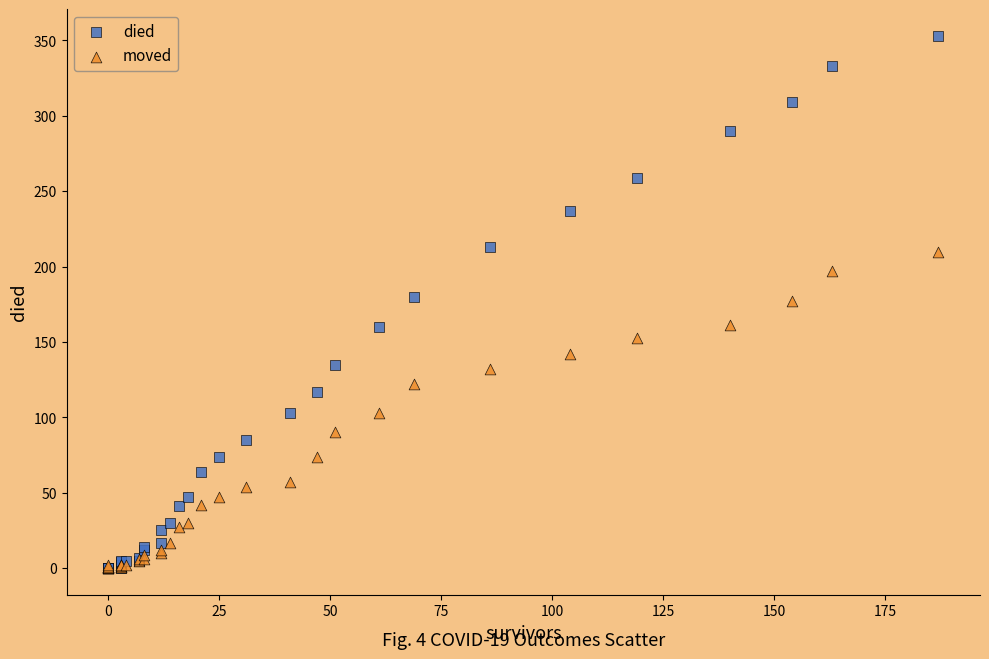

Which series reaches the maximum Y coordinate?

died